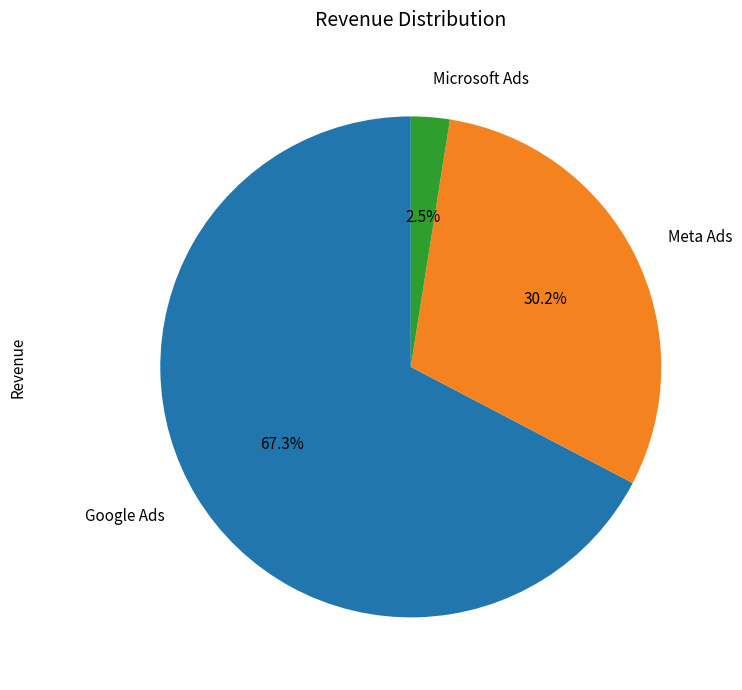

Approximately how many times larger is the value at Google Ads compared to Meta Ads?

2.2